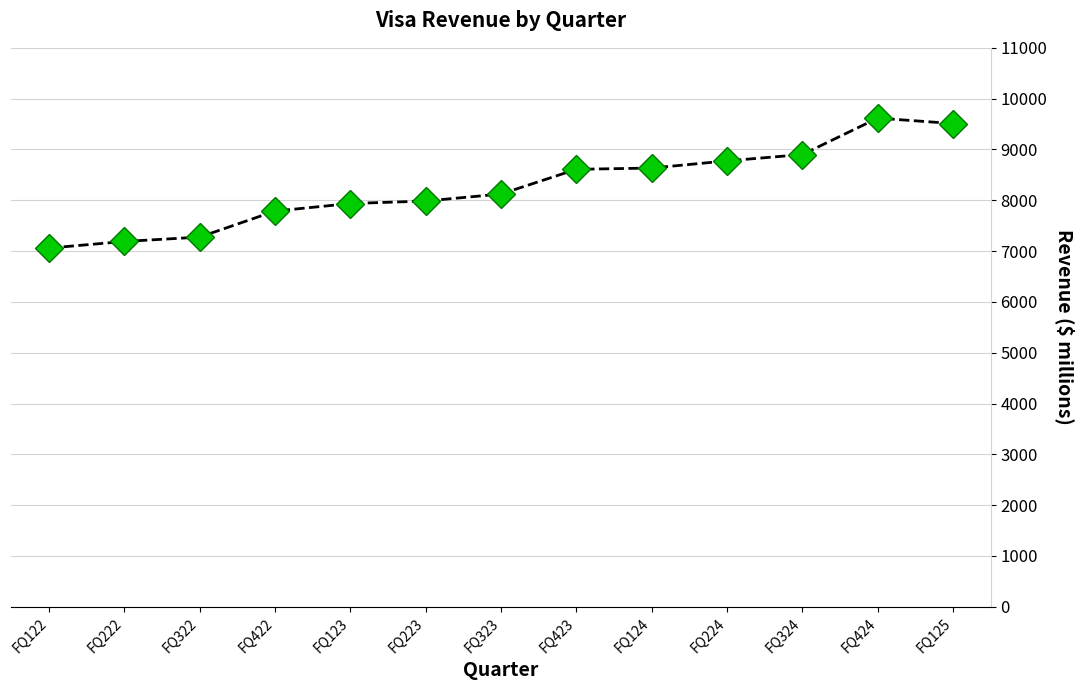

What is the sum of the values at FQ124 and FQ223?

16619